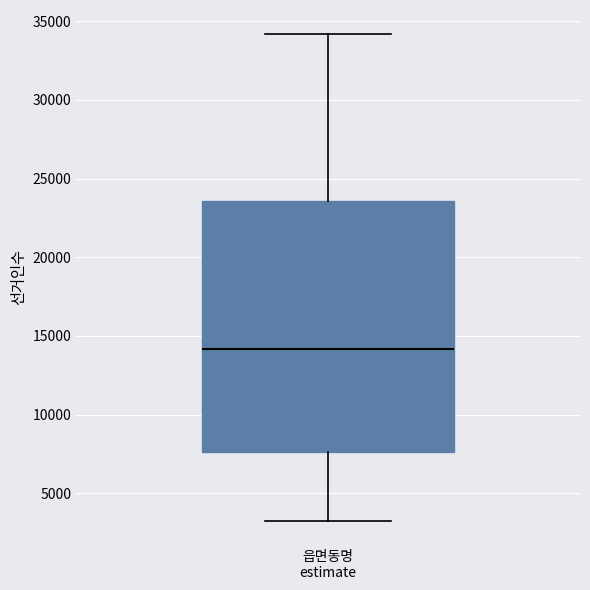

Transcribe this box plot: give where the median line is, the range the box spans, and where the two whiskers end, as read against the y-axis. The values are not printed on the chart, so give them approximately, as read against the axis.

median 14000, box 7500 to 23500, whiskers 3500 to 34000